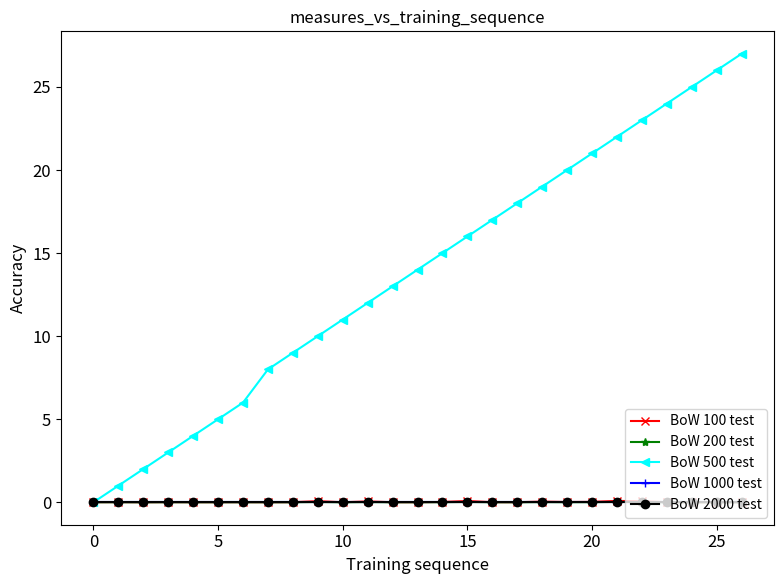

What is the label of the 5th point from the right?

22